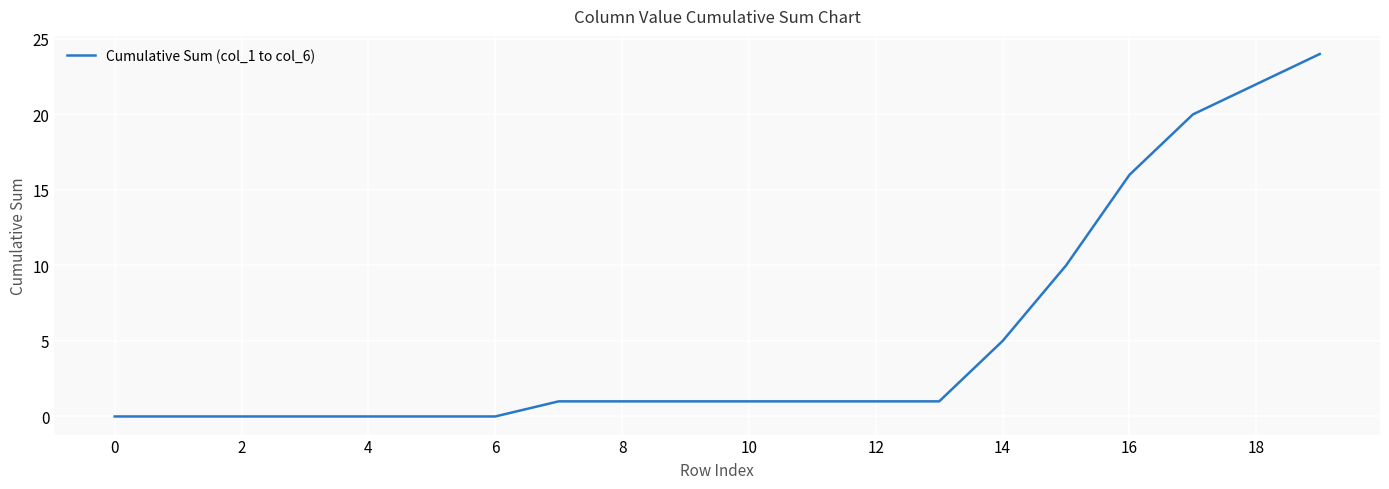

What is the greatest value displayed?

24